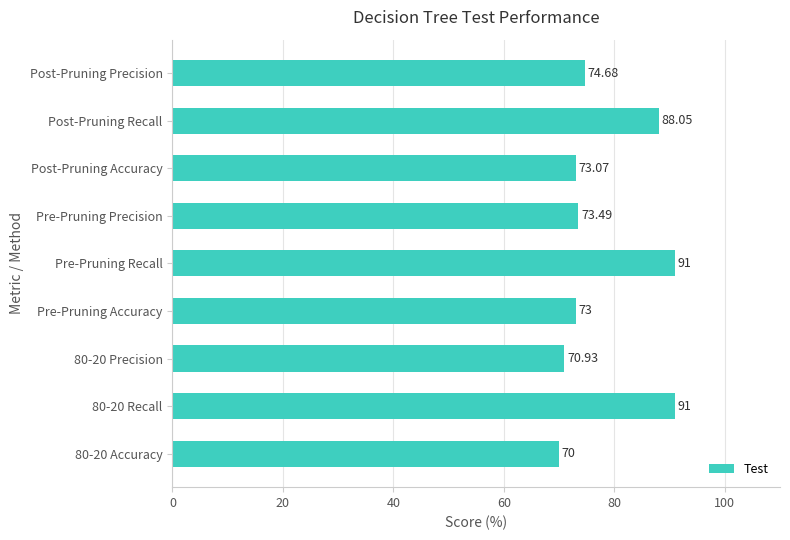

What is the sum of the values at Pre-Pruning Accuracy and Post-Pruning Recall?

161.1